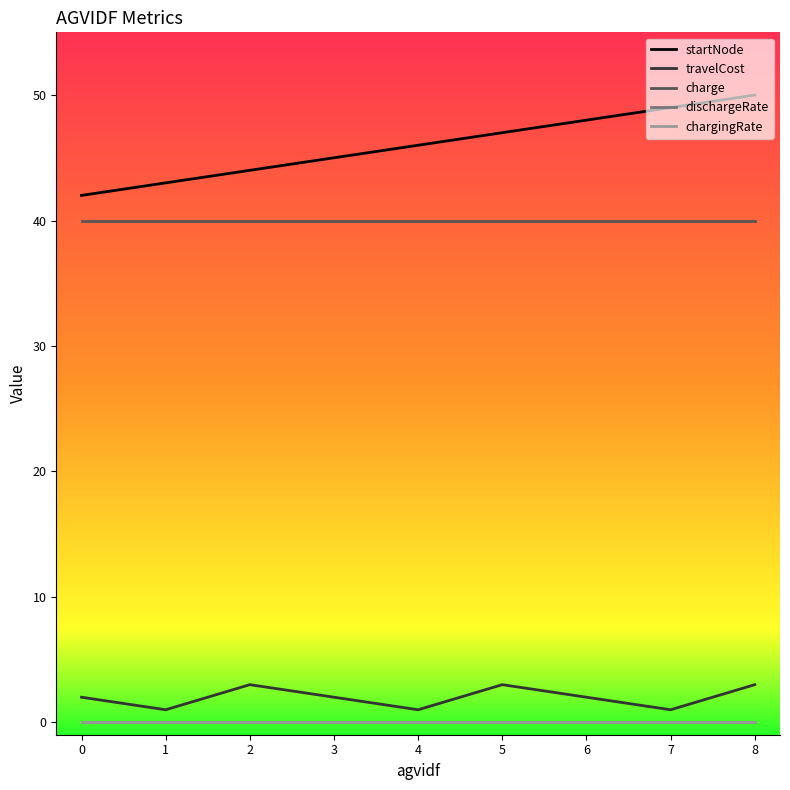

True or false: chargingRate and travelCost cross at least once.

False